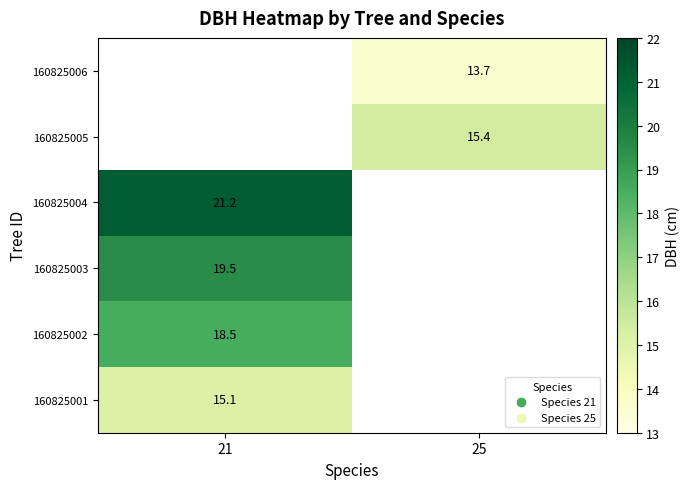

What is the greatest value displayed?

21.2